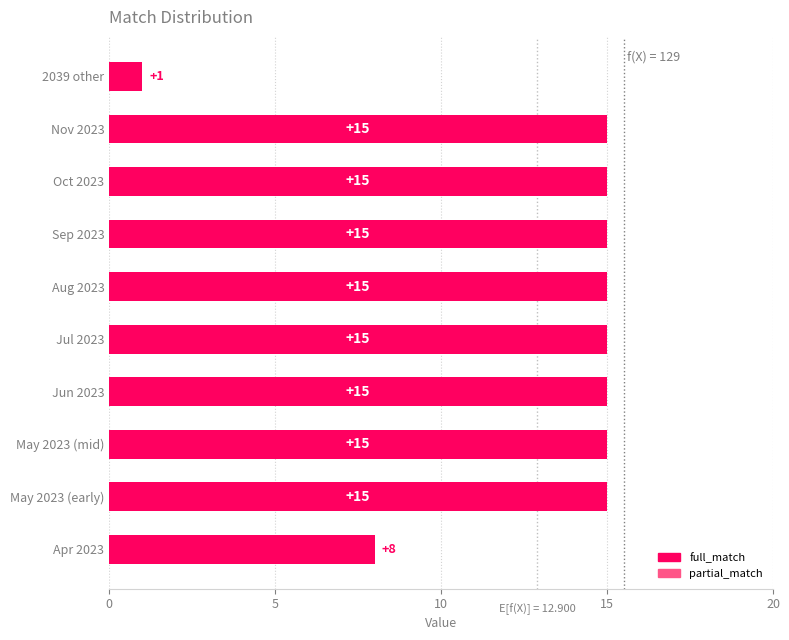

Read the value at Aug 2023.

15